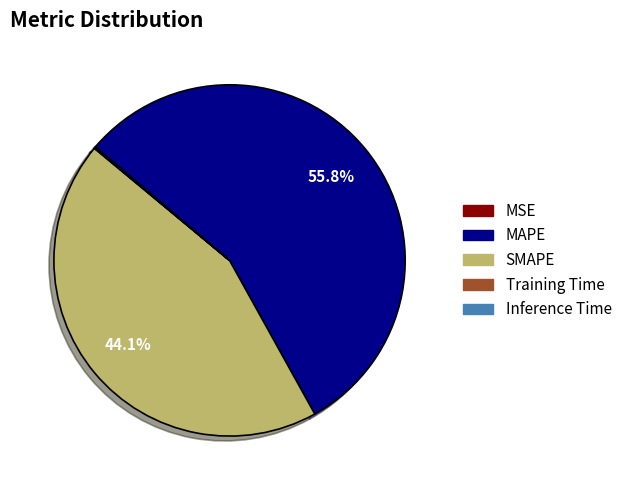

What percentage is NOT represented by SMAPE?

55.9%